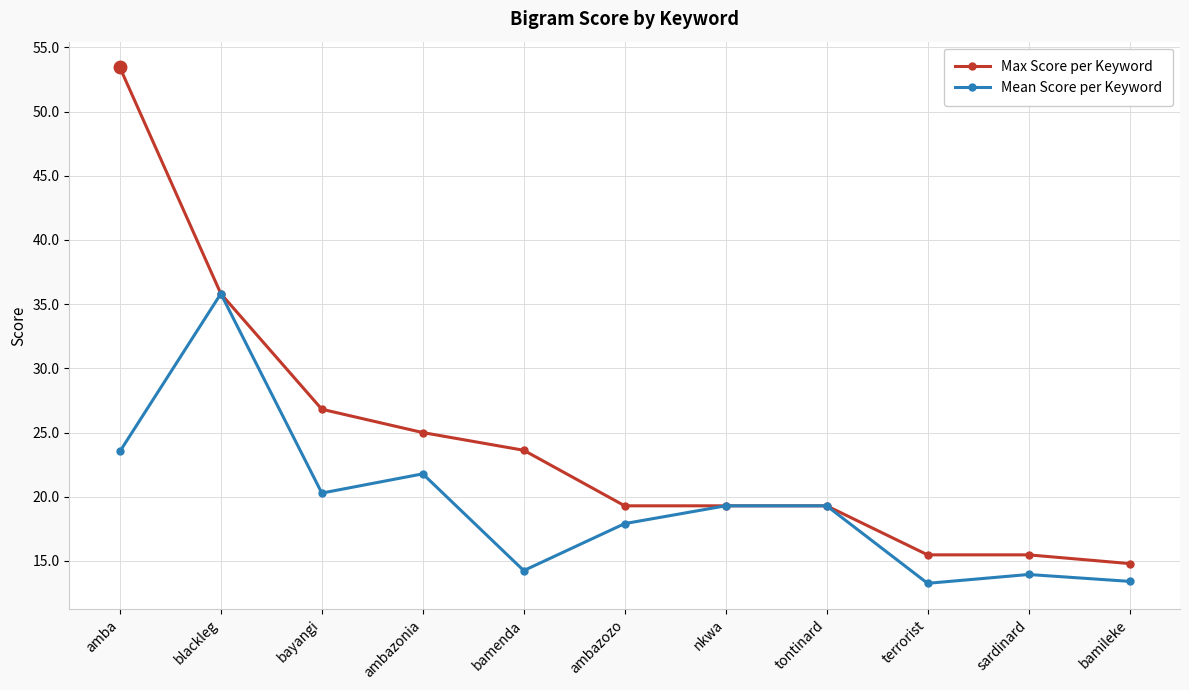

How many lines are shown in the chart?

2